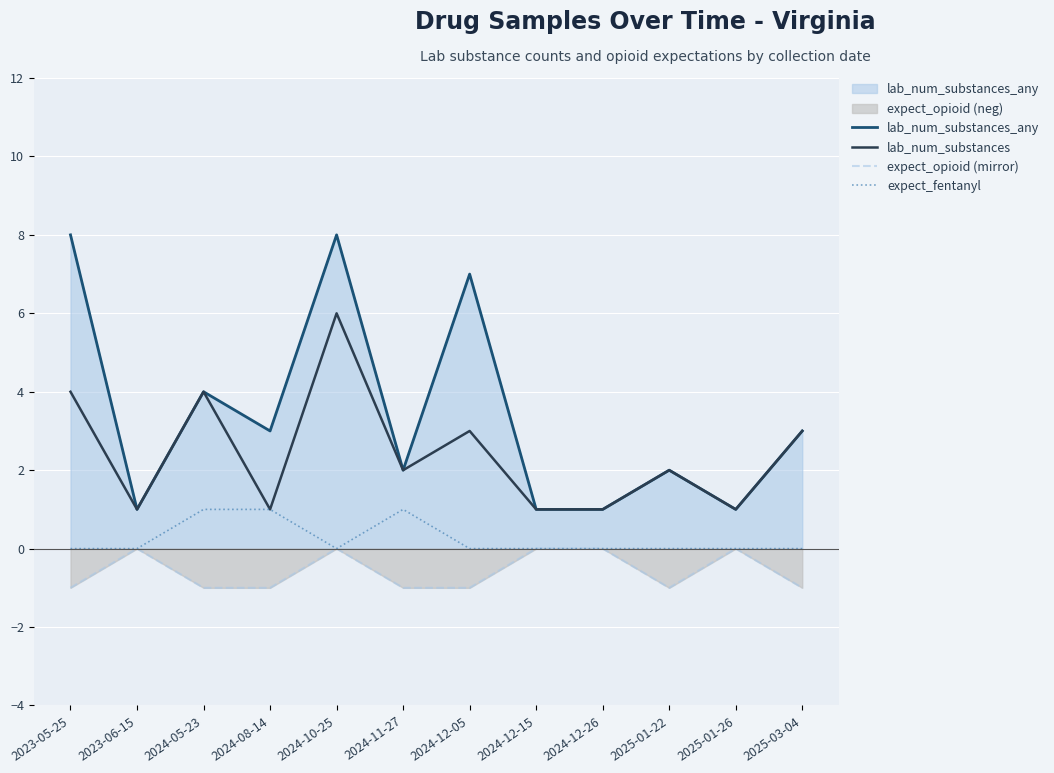

Rank the series by their maximum value, from lowest to highest.

expect_opioid (mirror), expect_fentanyl, lab_num_substances, lab_num_substances_any